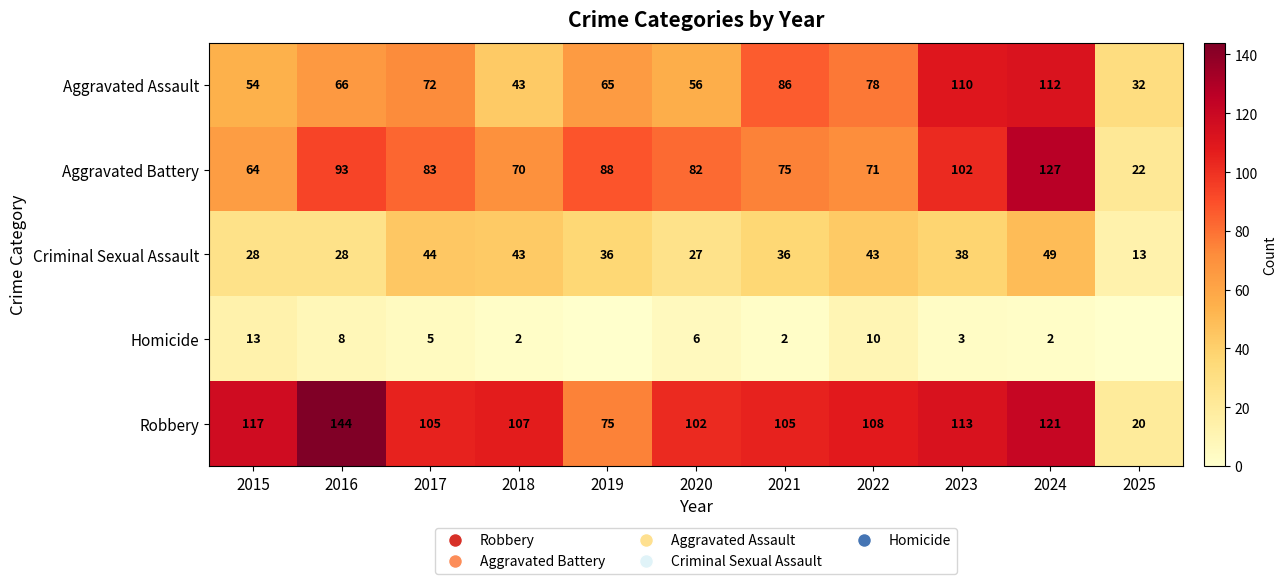

Which series changed the most between 2018 and 2024?

Aggravated Assault